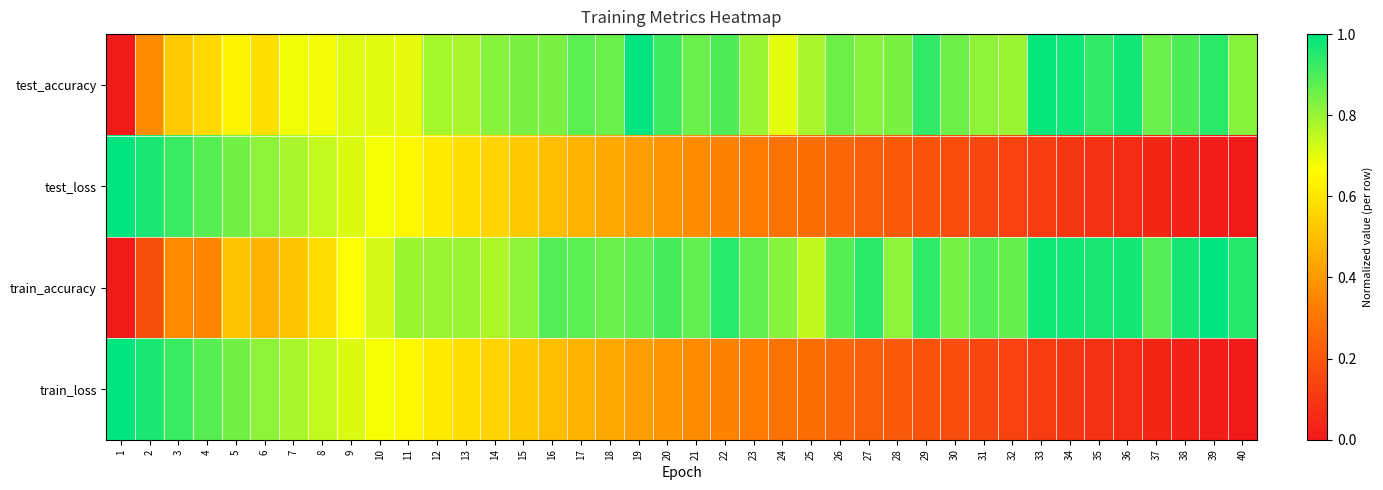

Reading right to left, what are all the values shown in this chart?

test_accuracy: 40=0.8	39=0.9	38=0.9	37=0.9	36=1.0	35=0.9	34=1.0	33=1.0	32=0.8	31=0.8	30=0.9	29=0.9	28=0.8	27=0.8	26=0.9	25=0.8	24=0.7	23=0.8	22=0.9	21=0.9	20=0.9	19=1.0	18=0.9	17=0.9	16=0.8	15=0.8	14=0.8	13=0.8	12=0.8	11=0.7	10=0.7	9=0.7	8=0.7	7=0.7	6=0.6	5=0.6	4=0.6	3=0.5	2=0.4	1=0.0
test_loss: 40=0.0	39=0.0	38=0.0	37=0.0	36=0.1	35=0.1	34=0.1	33=0.1	32=0.1	31=0.2	30=0.2	29=0.2	28=0.2	27=0.2	26=0.3	25=0.3	24=0.3	23=0.3	22=0.3	21=0.4	20=0.4	19=0.4	18=0.4	17=0.5	16=0.5	15=0.5	14=0.6	13=0.6	12=0.6	11=0.6	10=0.7	9=0.7	8=0.7	7=0.8	6=0.8	5=0.8	4=0.9	3=0.9	2=1.0	1=1.0
train_accuracy: 40=0.9	39=1.0	38=1.0	37=0.9	36=1.0	35=1.0	34=1.0	33=1.0	32=0.9	31=0.9	30=0.8	29=0.9	28=0.8	27=0.9	26=0.9	25=0.7	24=0.8	23=0.9	22=0.9	21=0.9	20=0.9	19=0.9	18=0.9	17=0.9	16=0.9	15=0.8	14=0.8	13=0.8	12=0.8	11=0.8	10=0.7	9=0.7	8=0.6	7=0.5	6=0.5	5=0.5	4=0.3	3=0.4	2=0.2	1=0.0
train_loss: 40=0.0	39=0.0	38=0.0	37=0.0	36=0.1	35=0.1	34=0.1	33=0.1	32=0.1	31=0.2	30=0.2	29=0.2	28=0.2	27=0.2	26=0.3	25=0.3	24=0.3	23=0.3	22=0.3	21=0.4	20=0.4	19=0.4	18=0.4	17=0.5	16=0.5	15=0.5	14=0.6	13=0.6	12=0.6	11=0.6	10=0.7	9=0.7	8=0.7	7=0.8	6=0.8	5=0.8	4=0.9	3=0.9	2=1.0	1=1.0